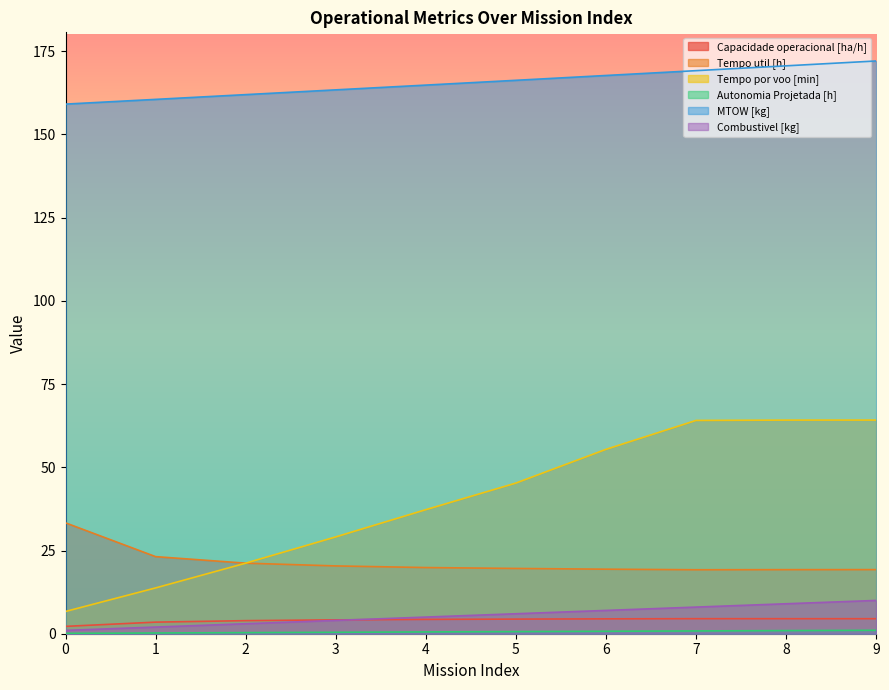

Reading left to right, transcribe all the data shown in this chart.

Capacidade operacional [ha/h]: 2.2	3.5	3.9	4.2	4.3	4.4	4.5	4.5	4.5	4.5
Tempo util [h]: 33.3	23.2	21.2	20.4	19.9	19.6	19.4	19.2	19.2	19.3
Tempo por voo [min]: 6.7	13.8	21.2	29.1	37.3	45.3	55.4	64.1	64.2	64.2
Autonomia Projetada [h]: 0.1	0.2	0.3	0.4	0.5	0.6	0.7	0.8	0.9	1.0
MTOW [kg]: 159.1	160.5	162.0	163.4	164.8	166.3	167.7	169.2	170.6	172.1
Combustivel [kg]: 1.0	2.0	3.0	4.0	5.0	6.0	7.0	8.0	9.0	10.0